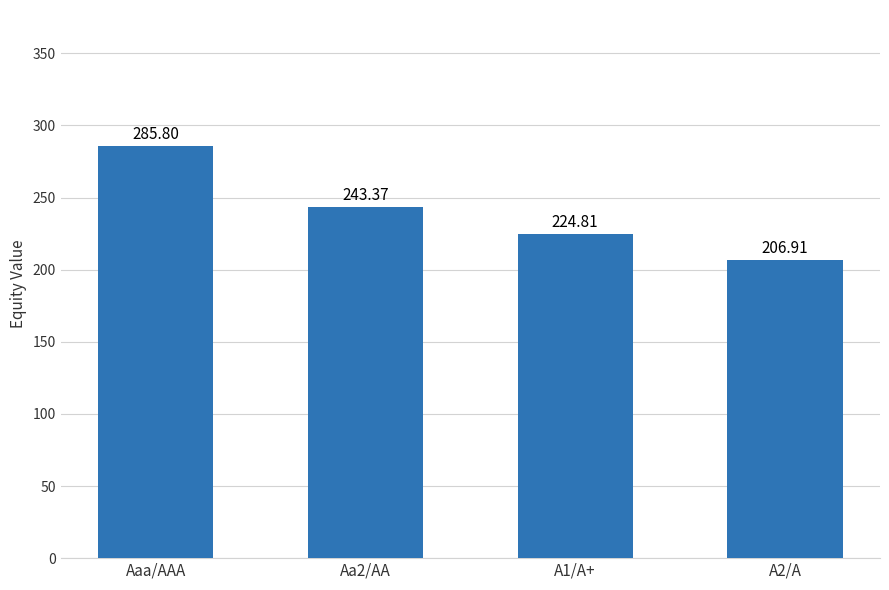

What position from the right is A2/A?

1